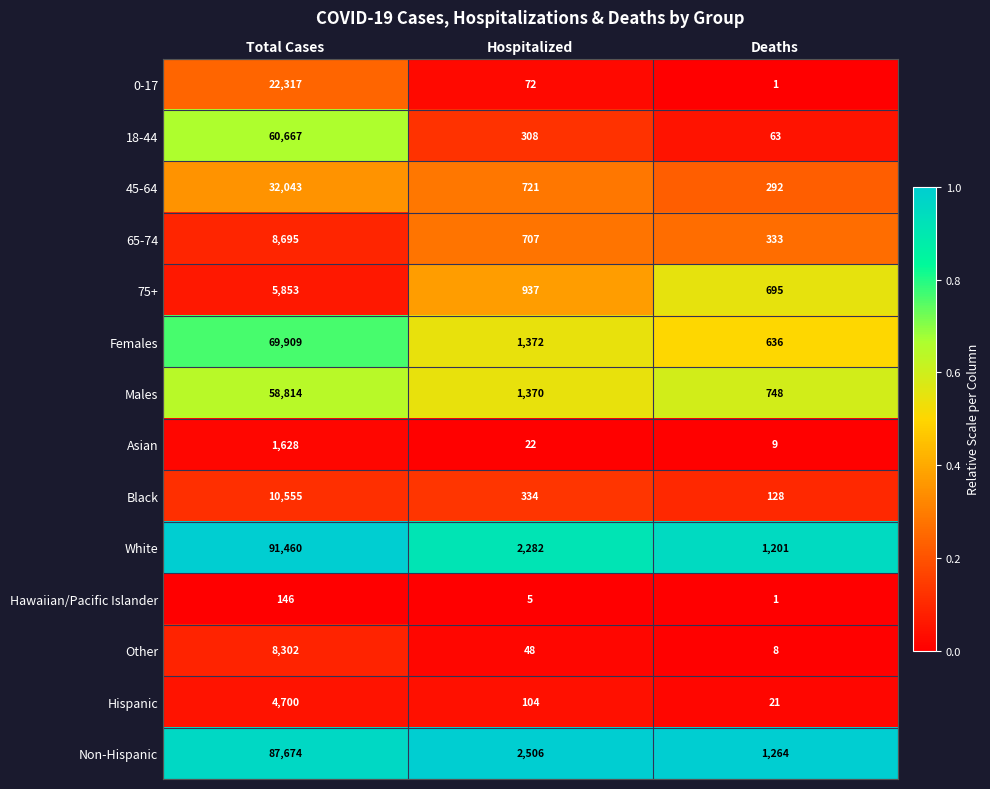

Where does the 45-64 series first go above 721?

Total Cases